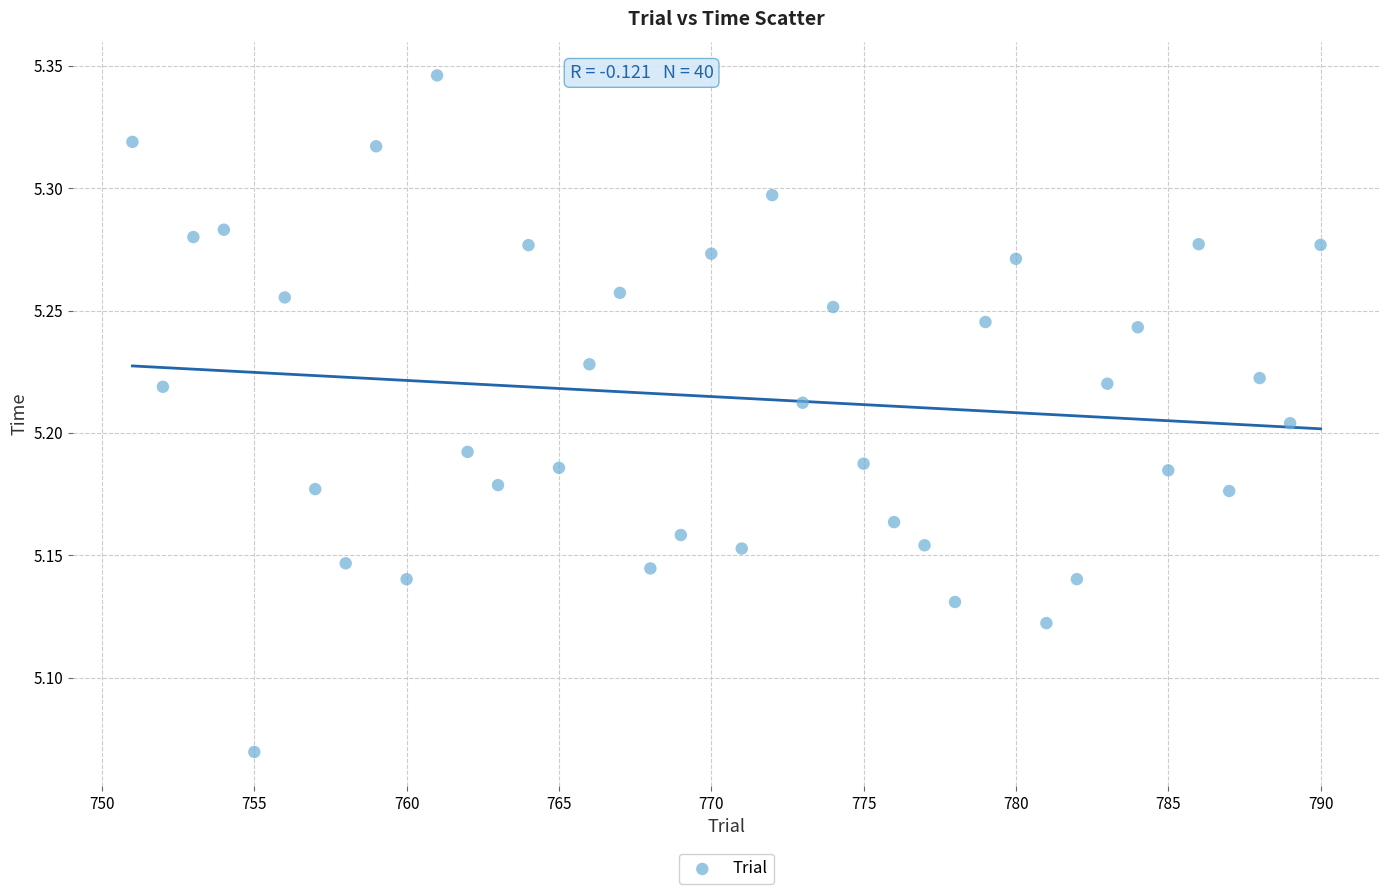

What is the range of Y values (max minus min)?

0.3